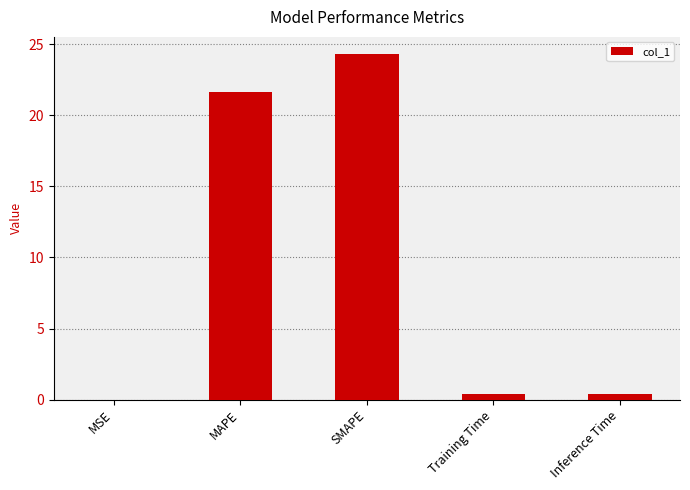

Which has a higher value, Inference Time or MAPE?

MAPE